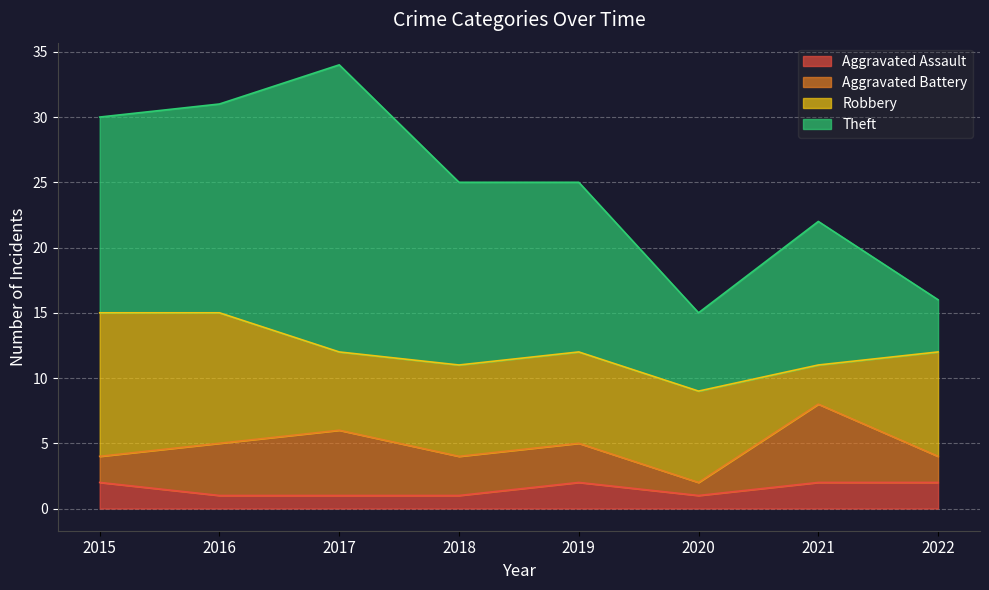

Reading right to left, transcribe all the data shown in this chart.

Aggravated Assault: 2	2	1	2	1	1	1	2
Aggravated Battery: 2	6	1	3	3	5	4	2
Robbery: 8	3	7	7	7	6	10	11
Theft: 4	11	6	13	14	22	16	15